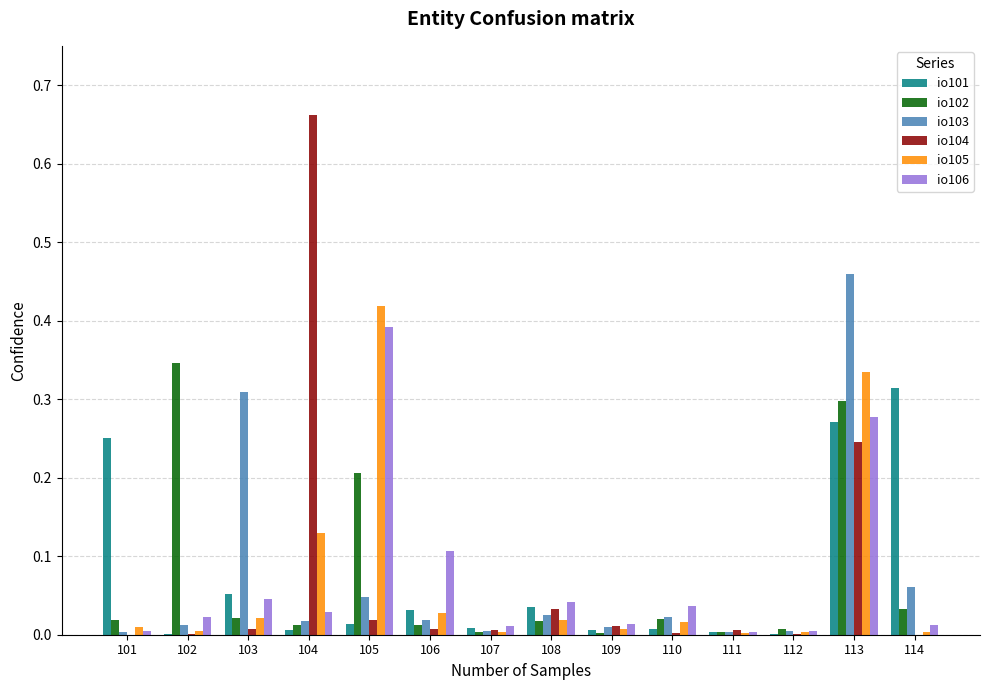

The io101 series shows 0.4 at 101. True or false?

False